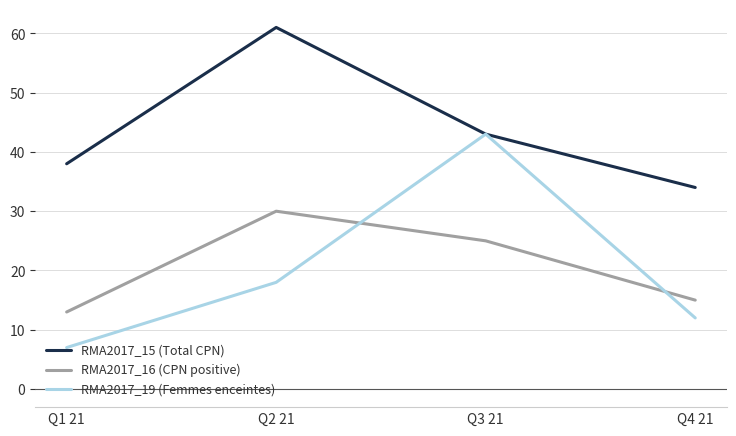

Does the chart display data point markers on the line(s)?

No